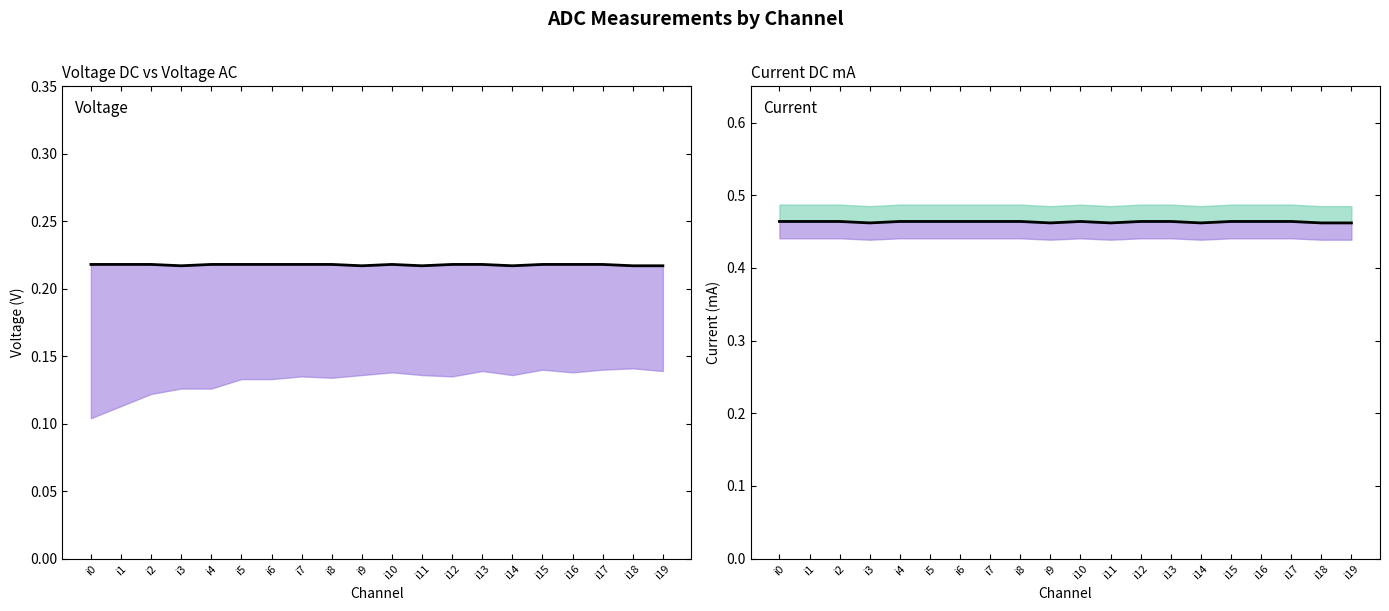

Which series has the largest total across all categories?

Current DC mA